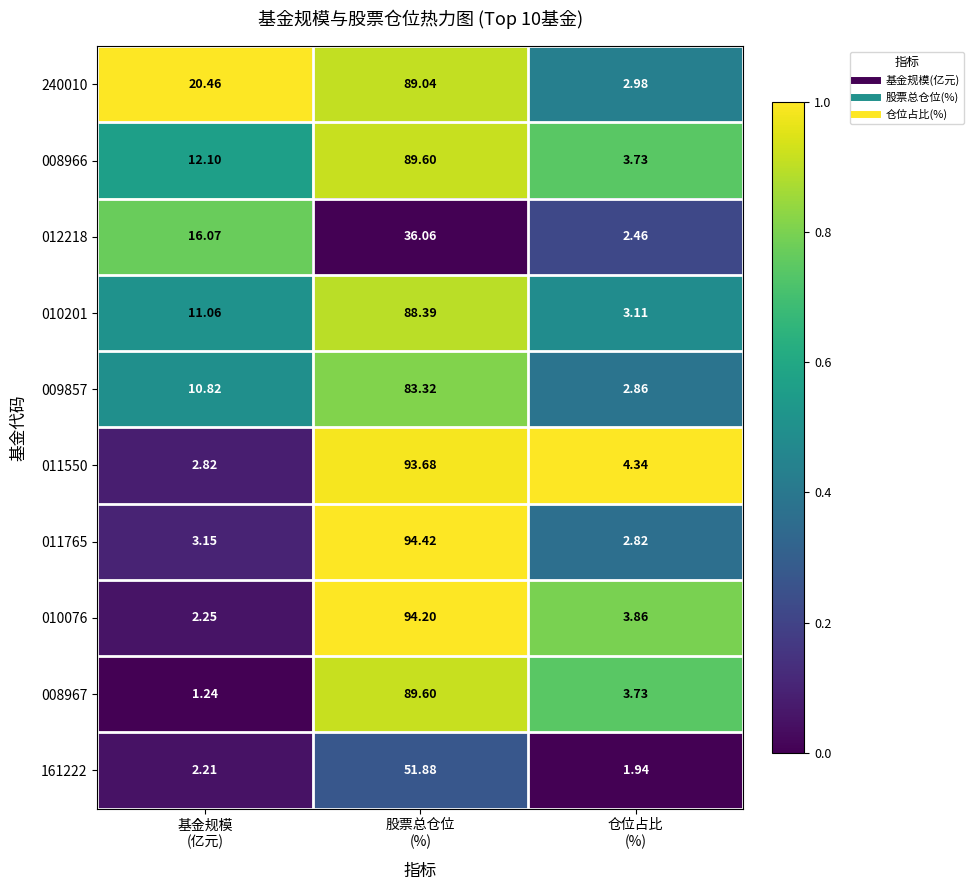

How many series are shown in this chart?

10